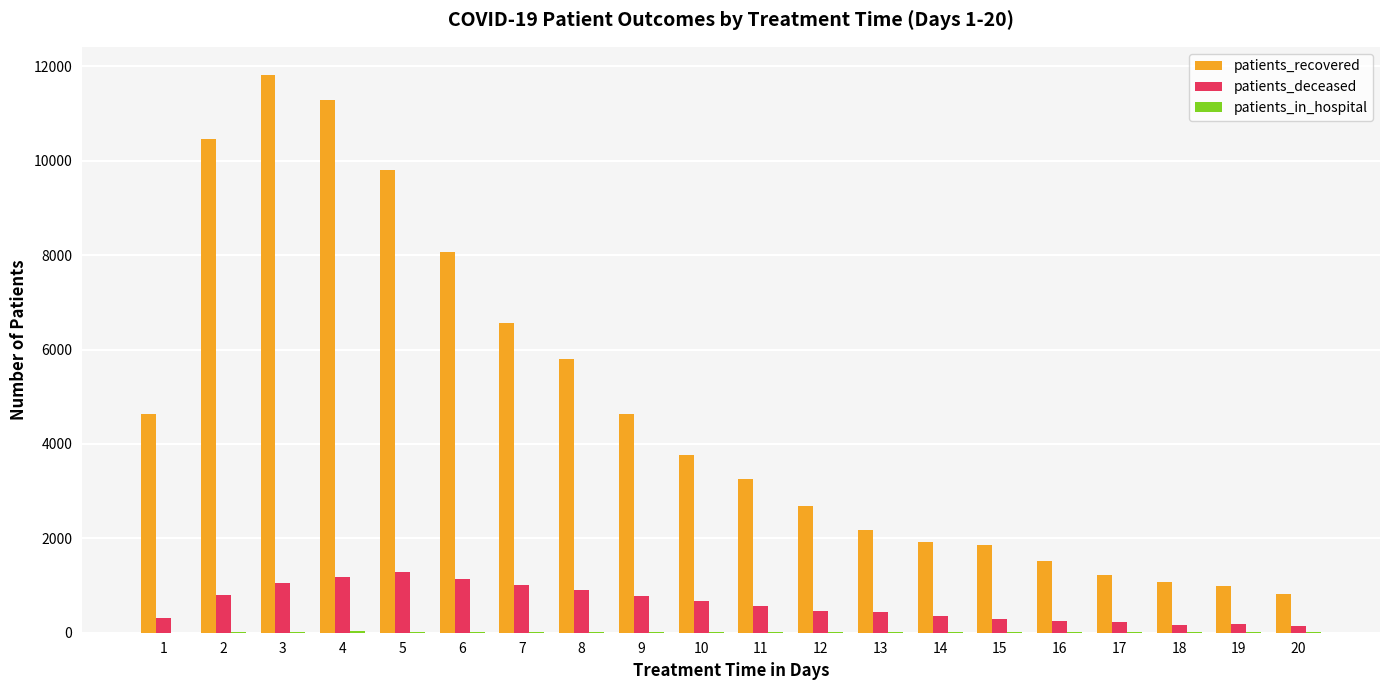

Where is patients_recovered nearest to the value 6326?

7